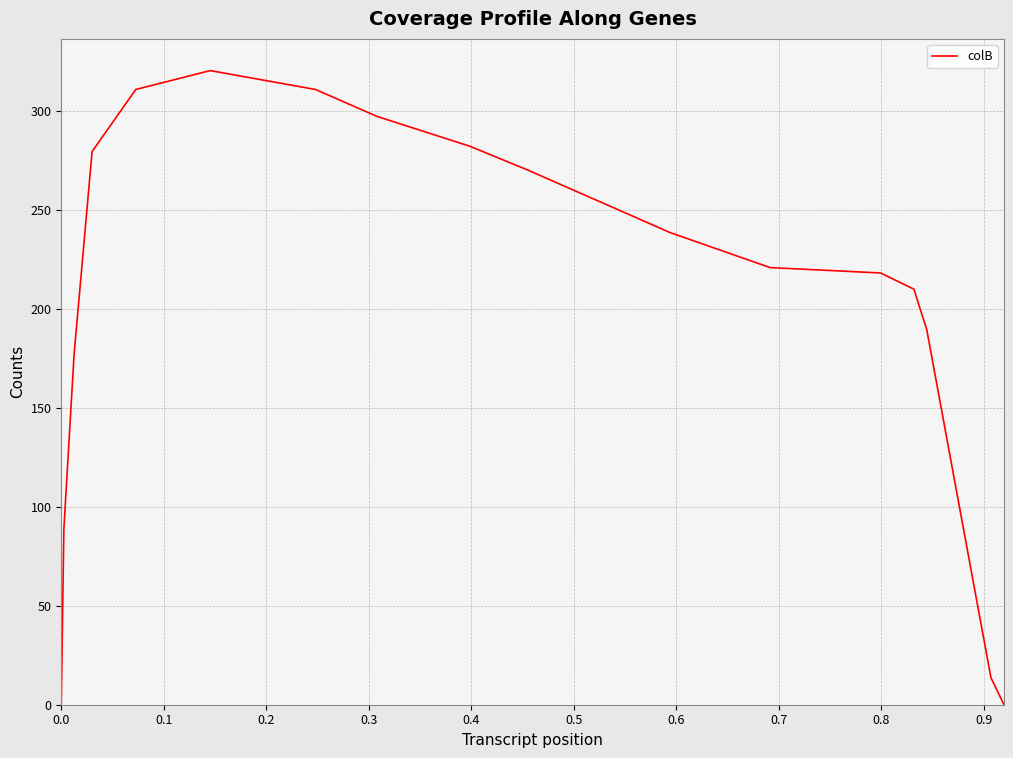

What is the difference between the maximum and minimum values?

320.7